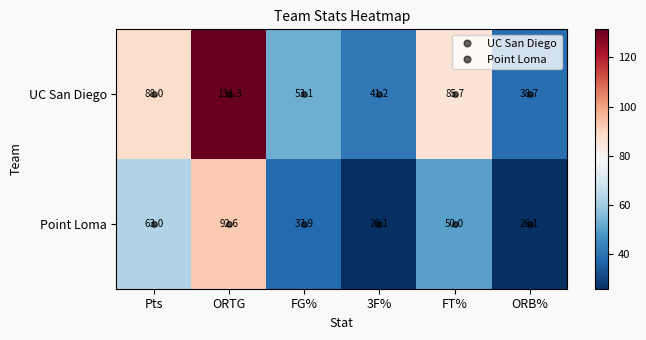

What is the approximate value of UC San Diego at ORB%?

38.7